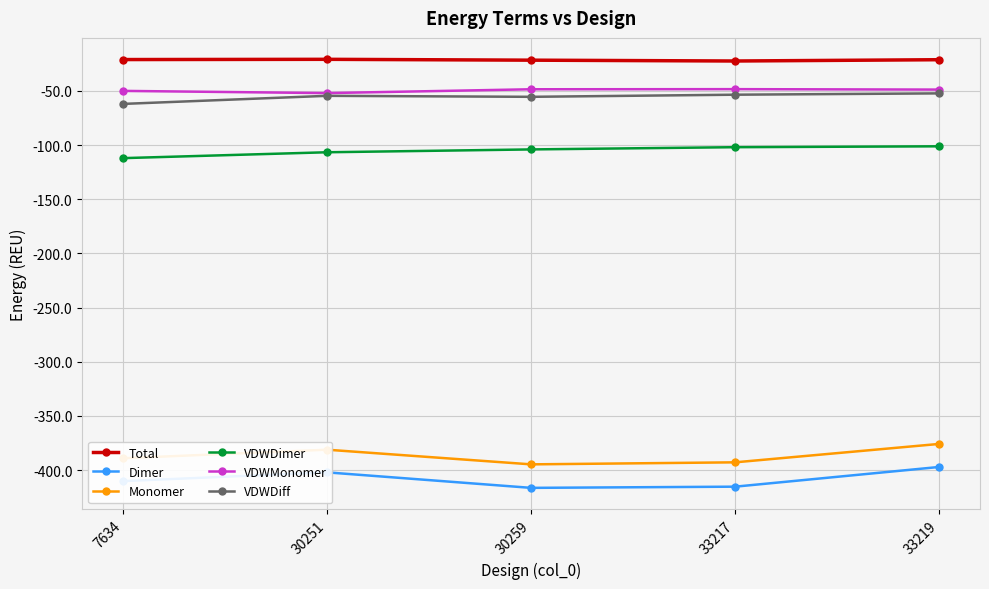

At which category is the sum across all series the highest?

33219